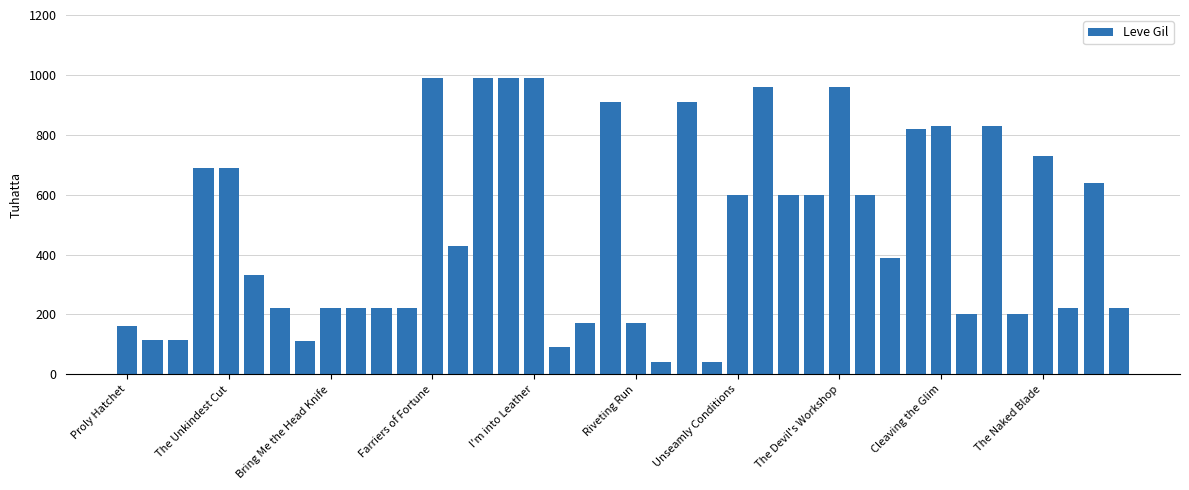

What is the greatest value displayed?

990